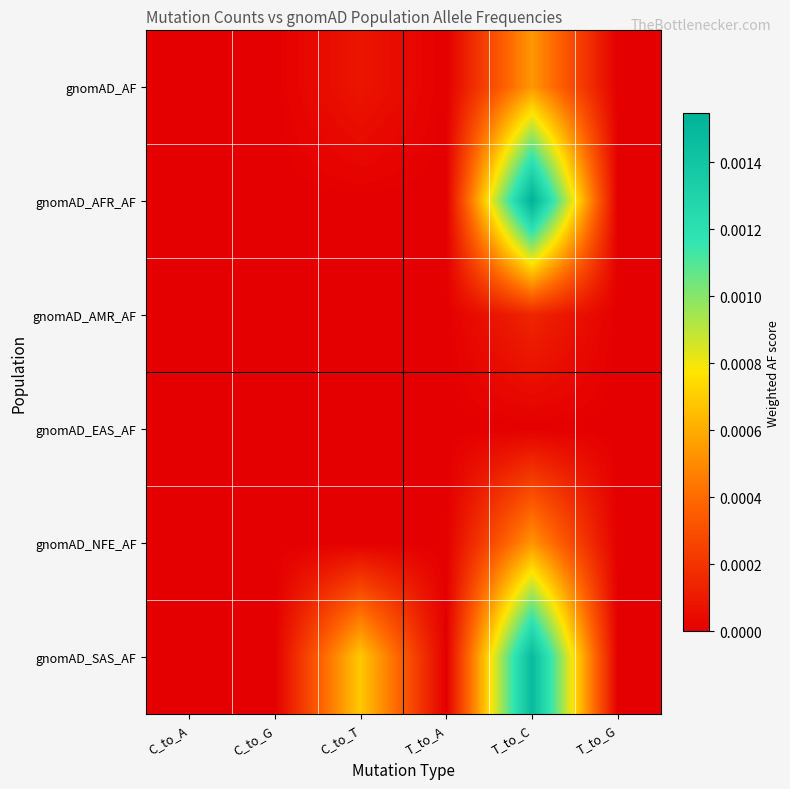

Which label corresponds to the smallest value in the chart?

C_to_A